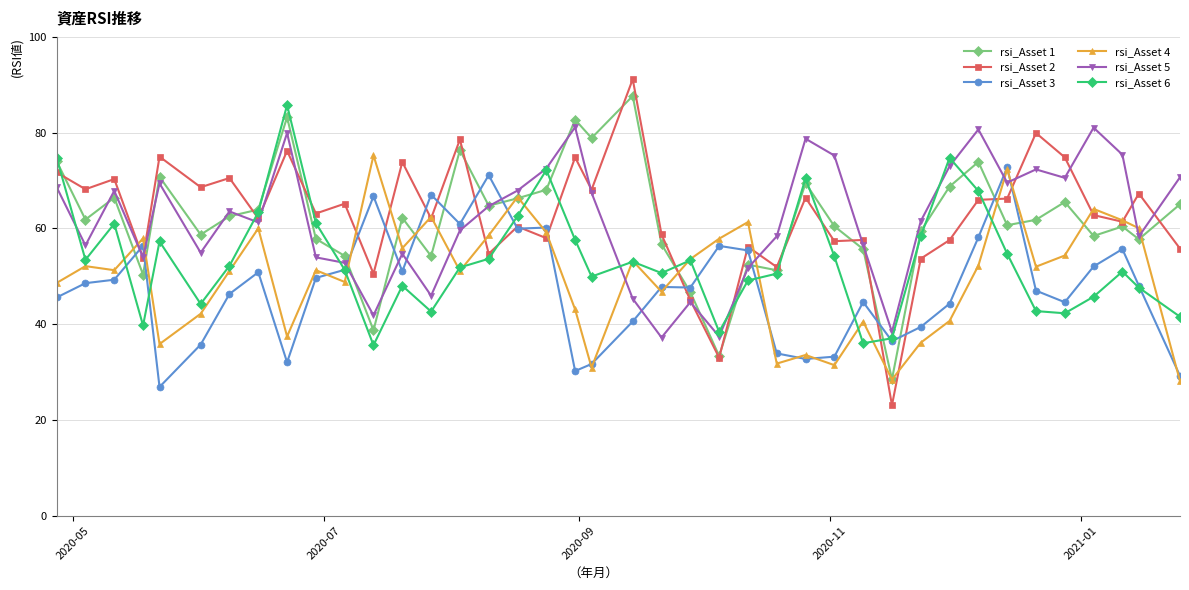

Which series has the largest range (max minus min)?

rsi_Asset 2